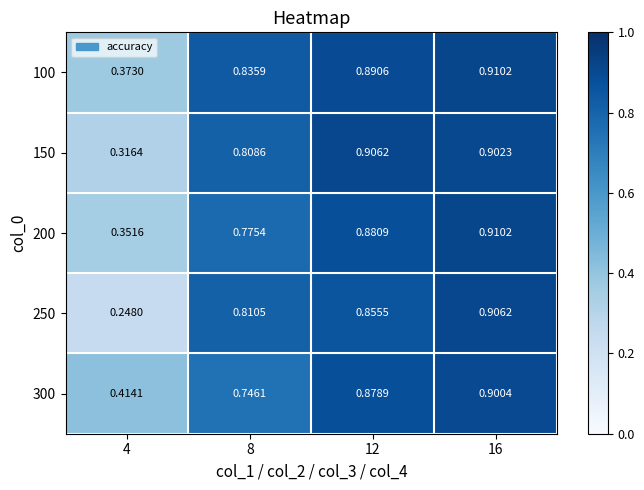

Is the value of 150 at 4 greater than the value of 100 at 8?

No